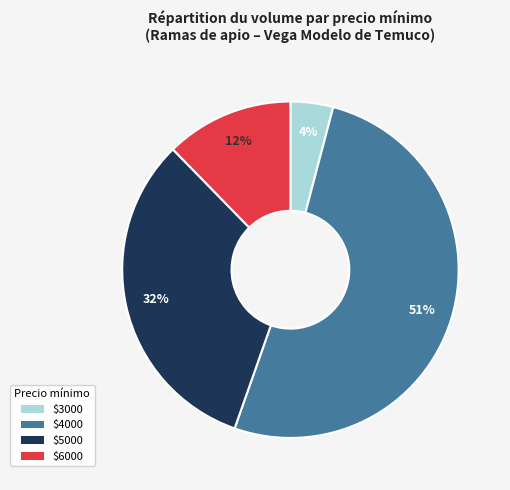

Is there a majority slice in this chart?

Yes